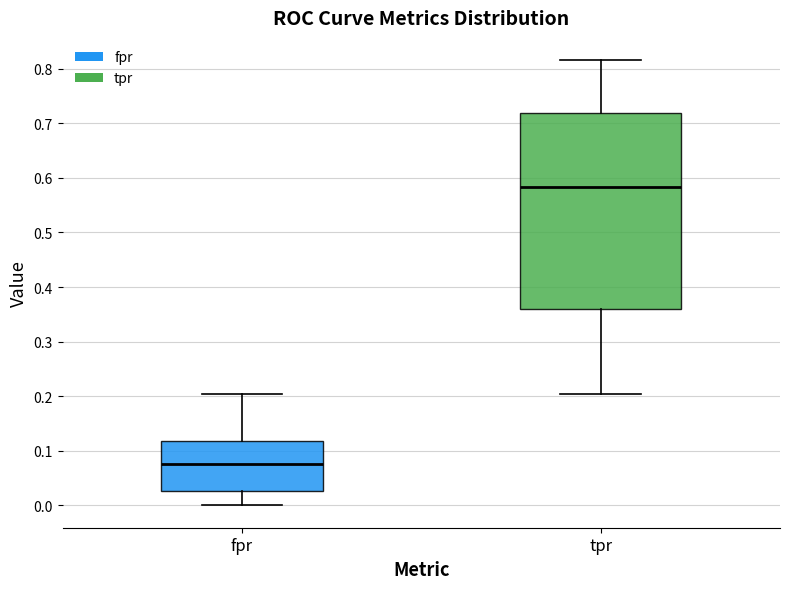

Where is the upper edge of the box for fpr on the y-axis? The values are not printed on the chart, so give them approximately, as read against the axis.

0.12